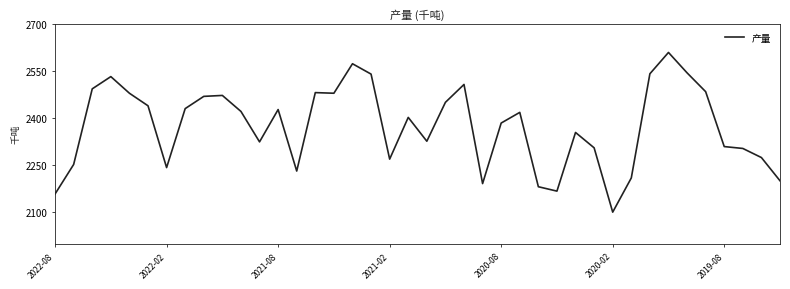

True or false: there are more than 1 points higher than both neighbors.

True